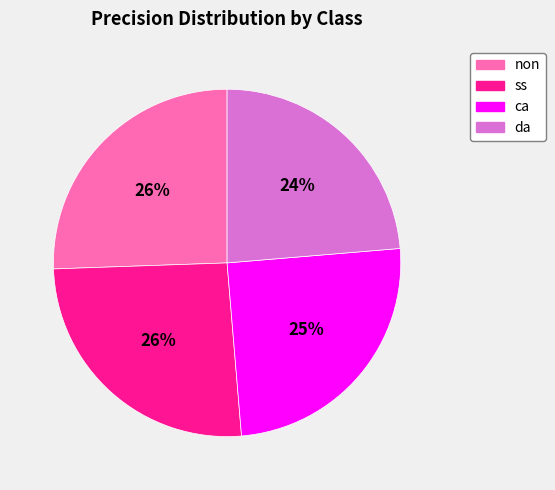

Combined, do da and non account for over 50%?

No